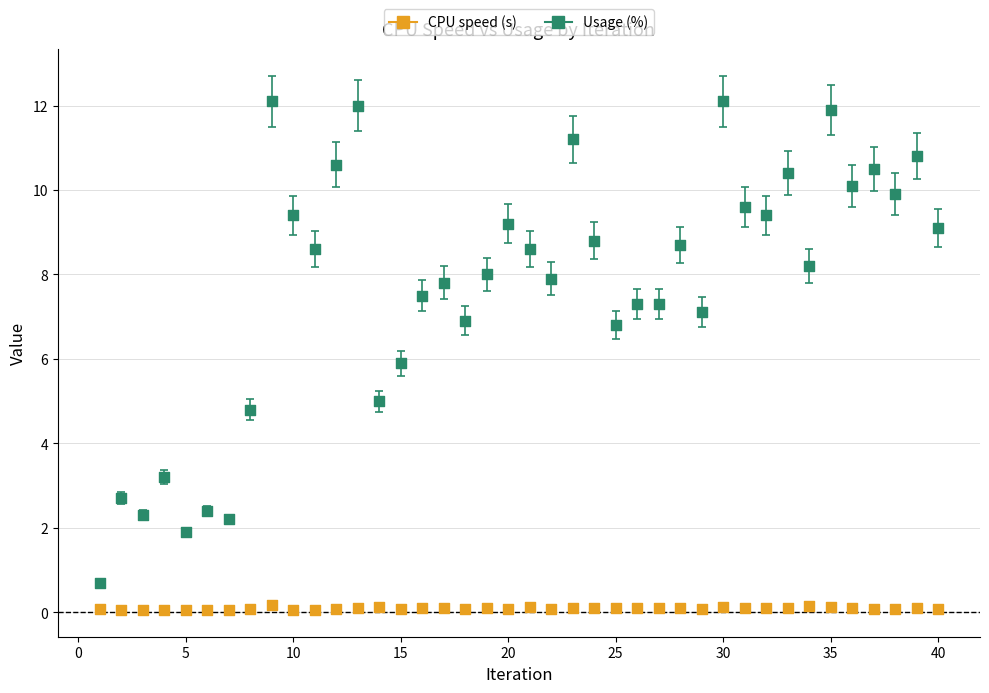

Across all data points, what is the range of X values (max minus min)?

39.0